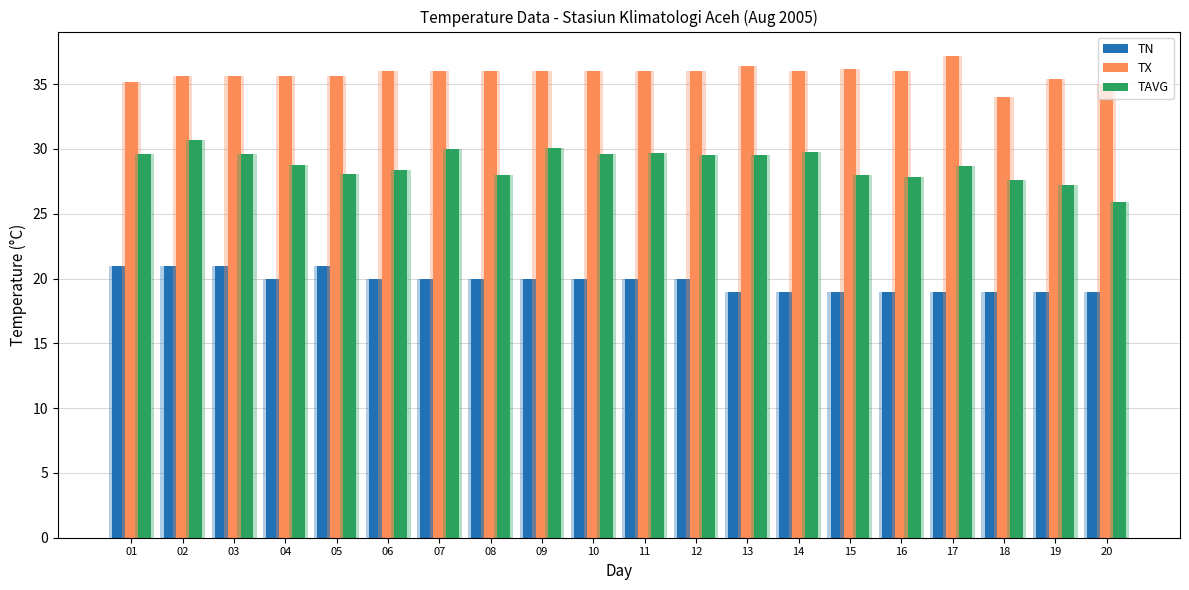

What is the value of the TX bar at the 20th from the left?

35.0